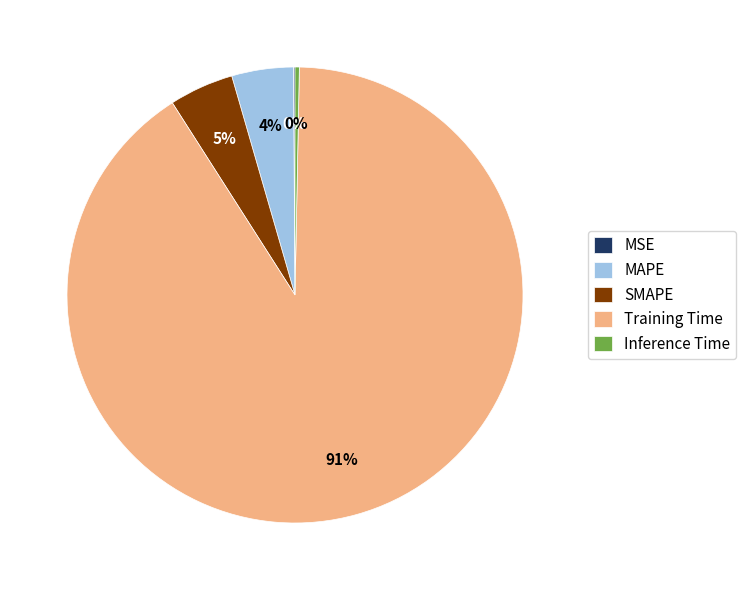

To the nearest percent, what is the average slice percentage?

20%